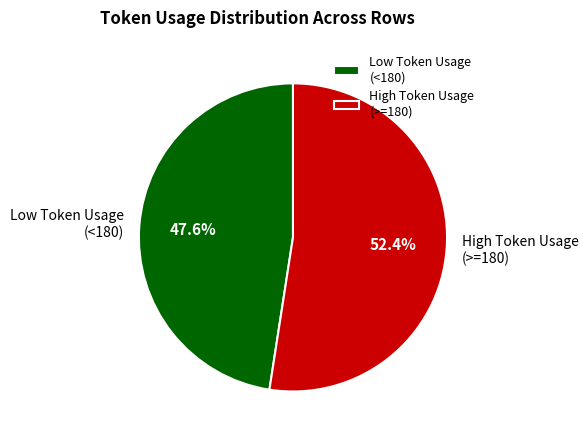

What is the ratio of the value at Low Token Usage (<180) to the value at High Token Usage (>=180)?

0.9